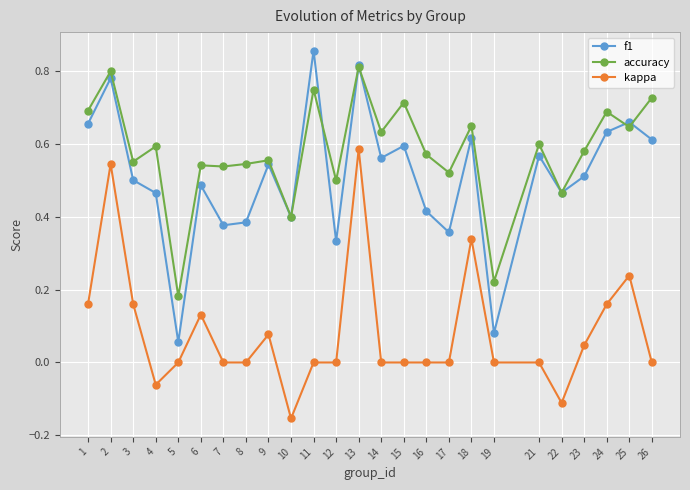

Where is accuracy nearest to the value 0?

5